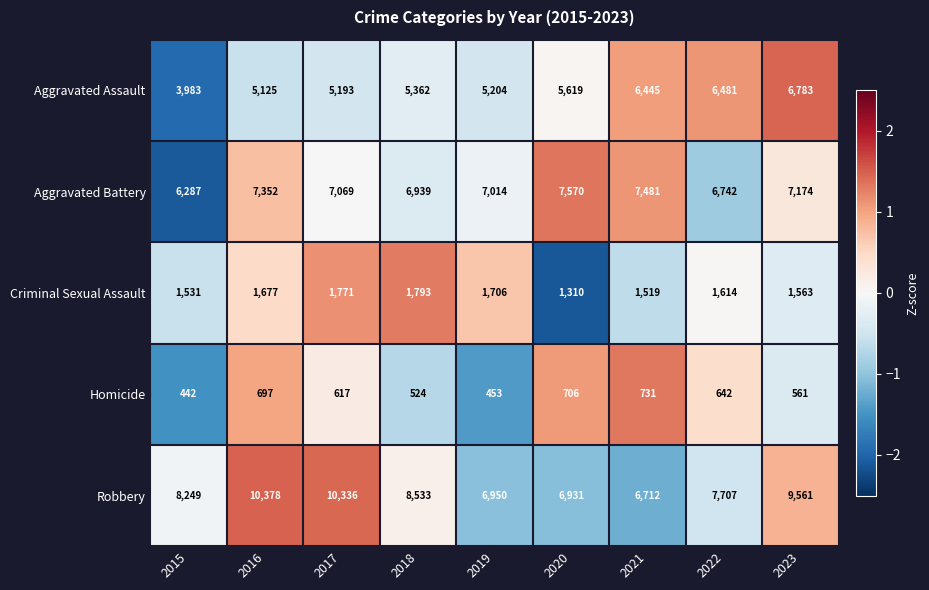

Which category has the lowest value in the Homicide series?

2015